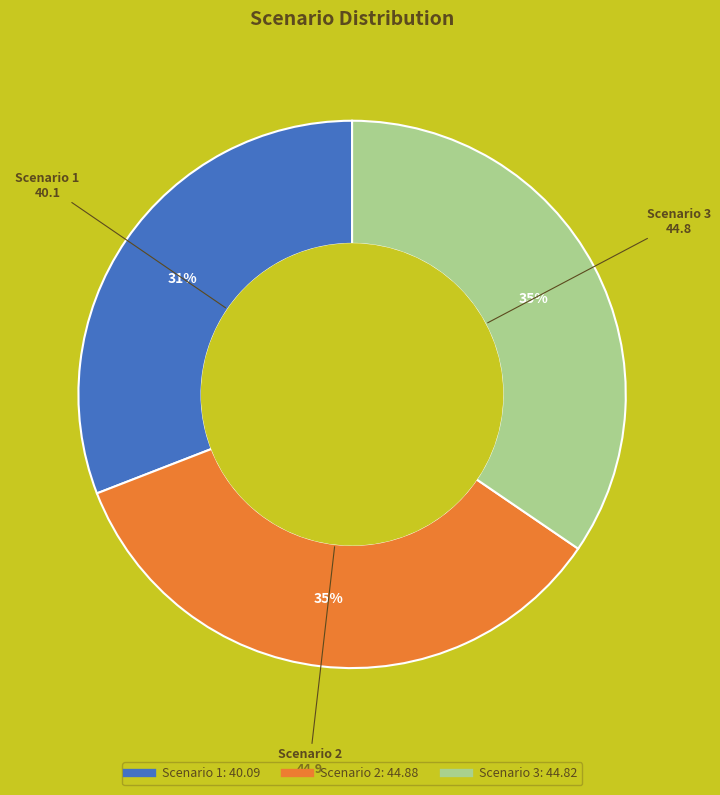

Is there any slice that represents more than half of the pie?

No